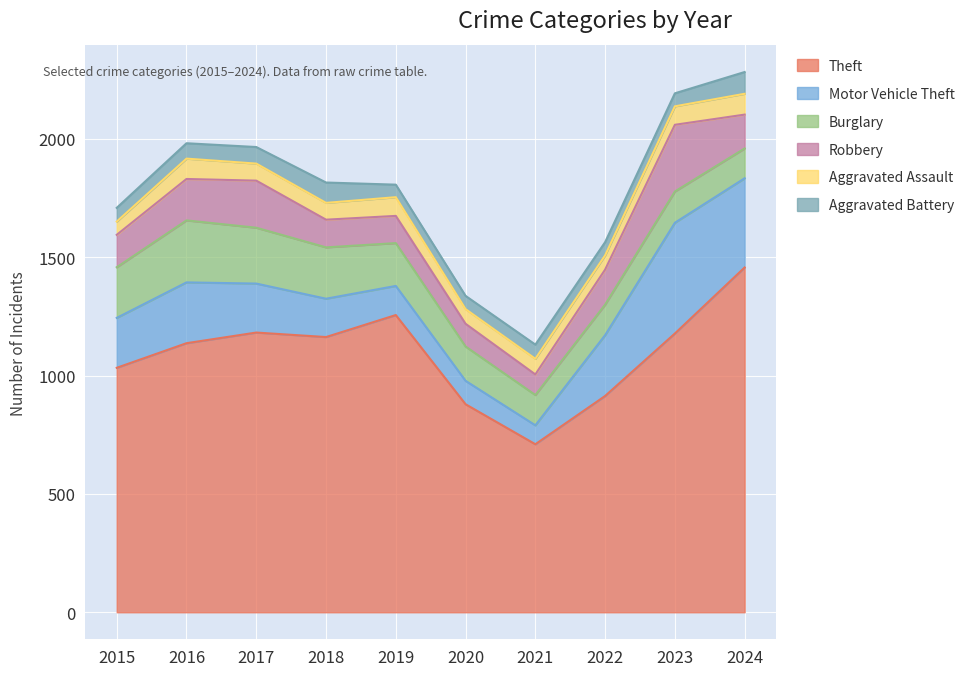

How many interior local valleys does the Theft series have?

2